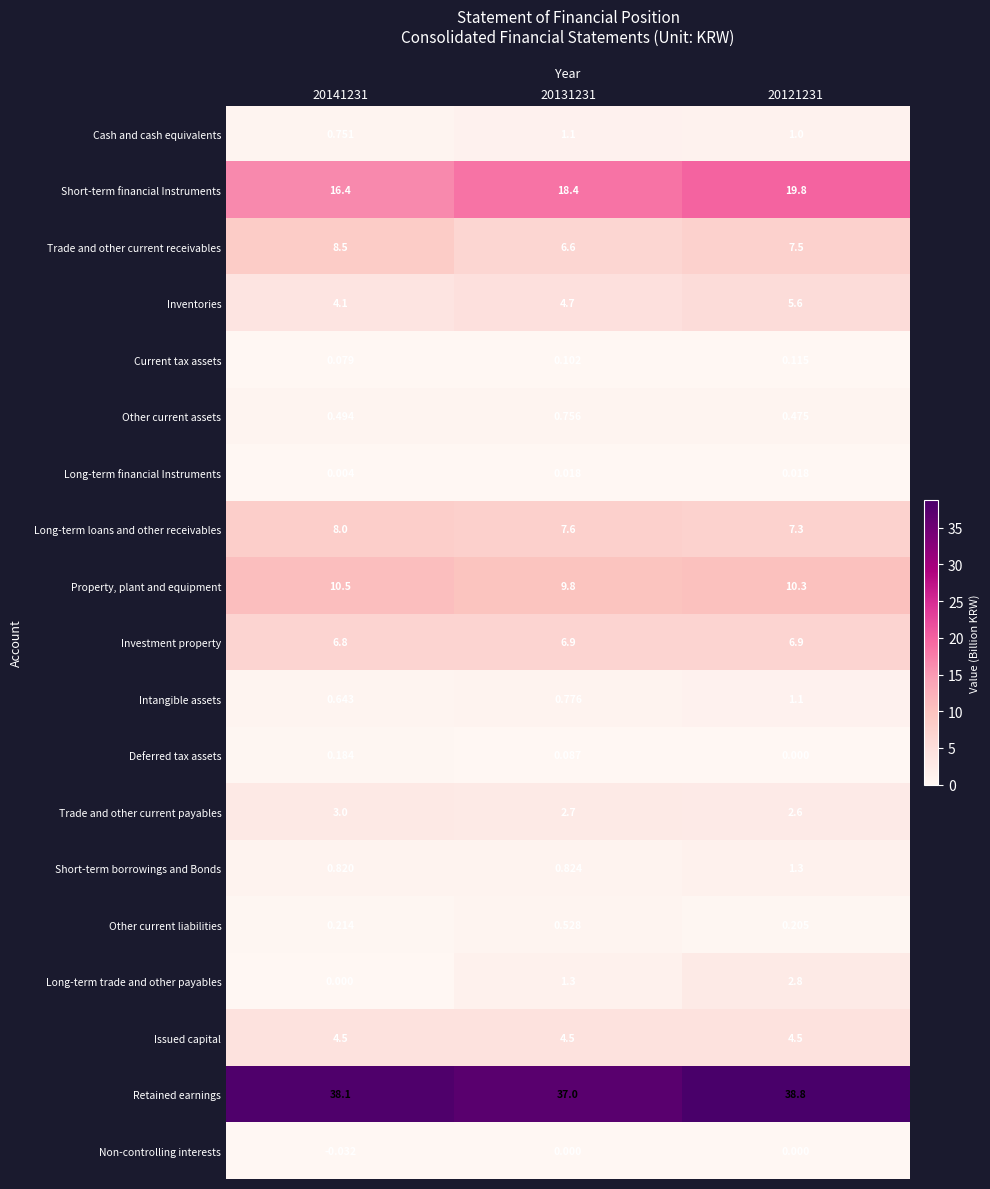

Which series changed the most between 20131231 and 20121231?

Retained earnings